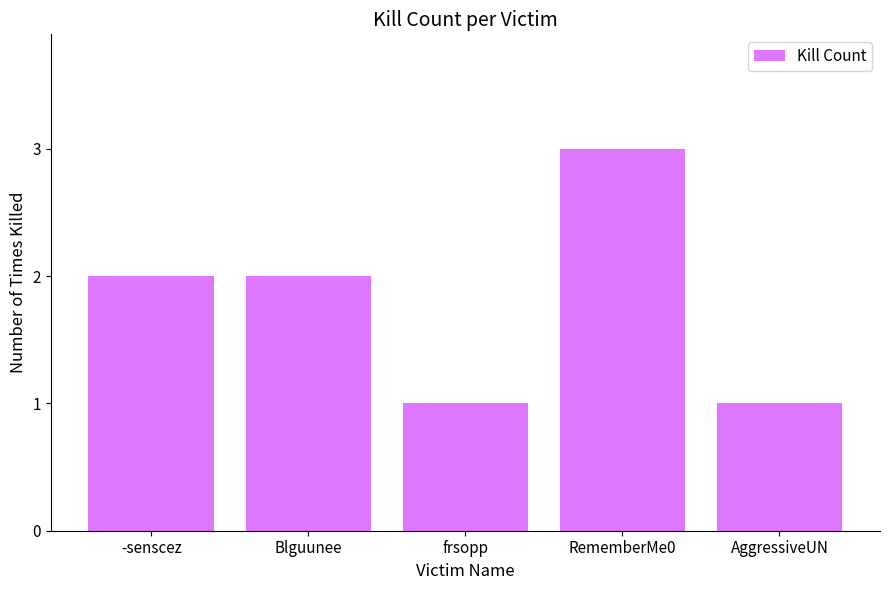

Reading left to right, transcribe all the data shown in this chart.

2	2	1	3	1